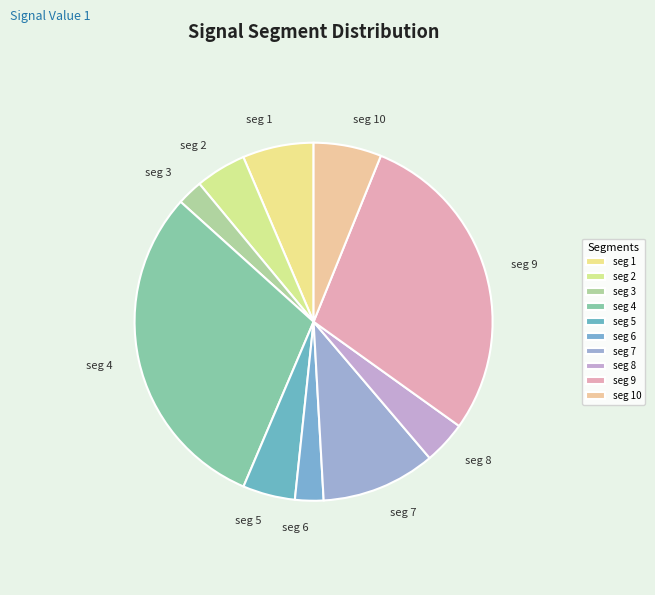

Which slice is the largest?

seg 4